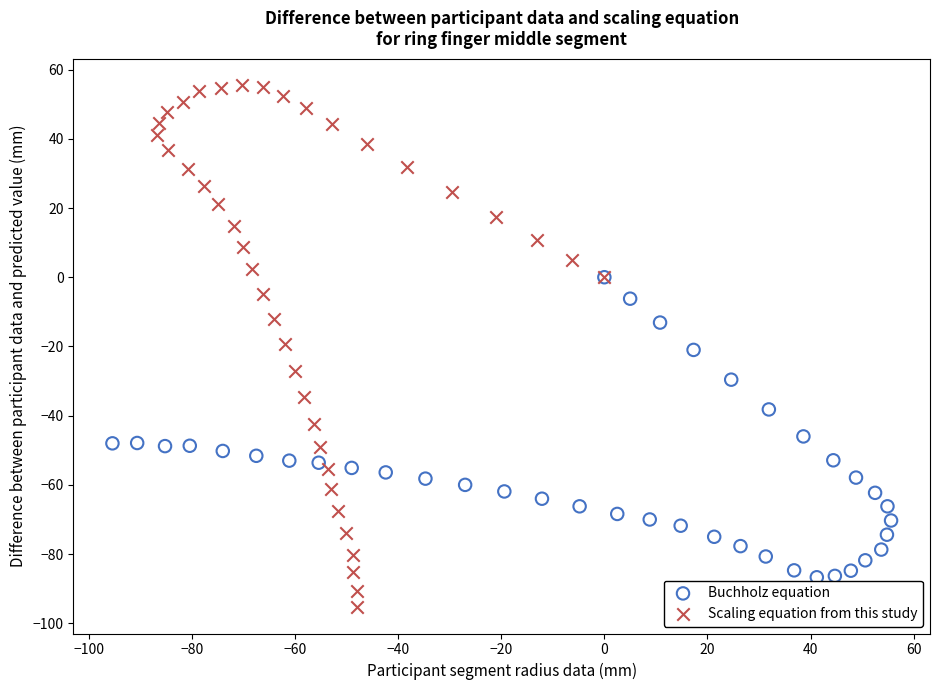

Which series contains the lowest Y value?

Scaling equation from this study